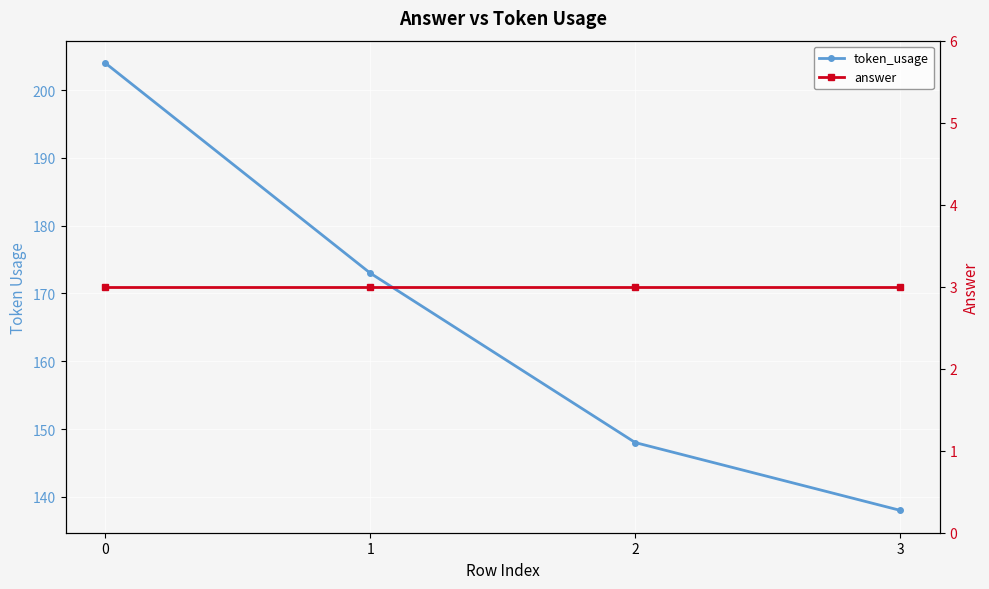

Reading right to left, extract all data points from this chart.

token_usage: 3=138	2=148	1=173	0=204
answer: 3=3	2=3	1=3	0=3